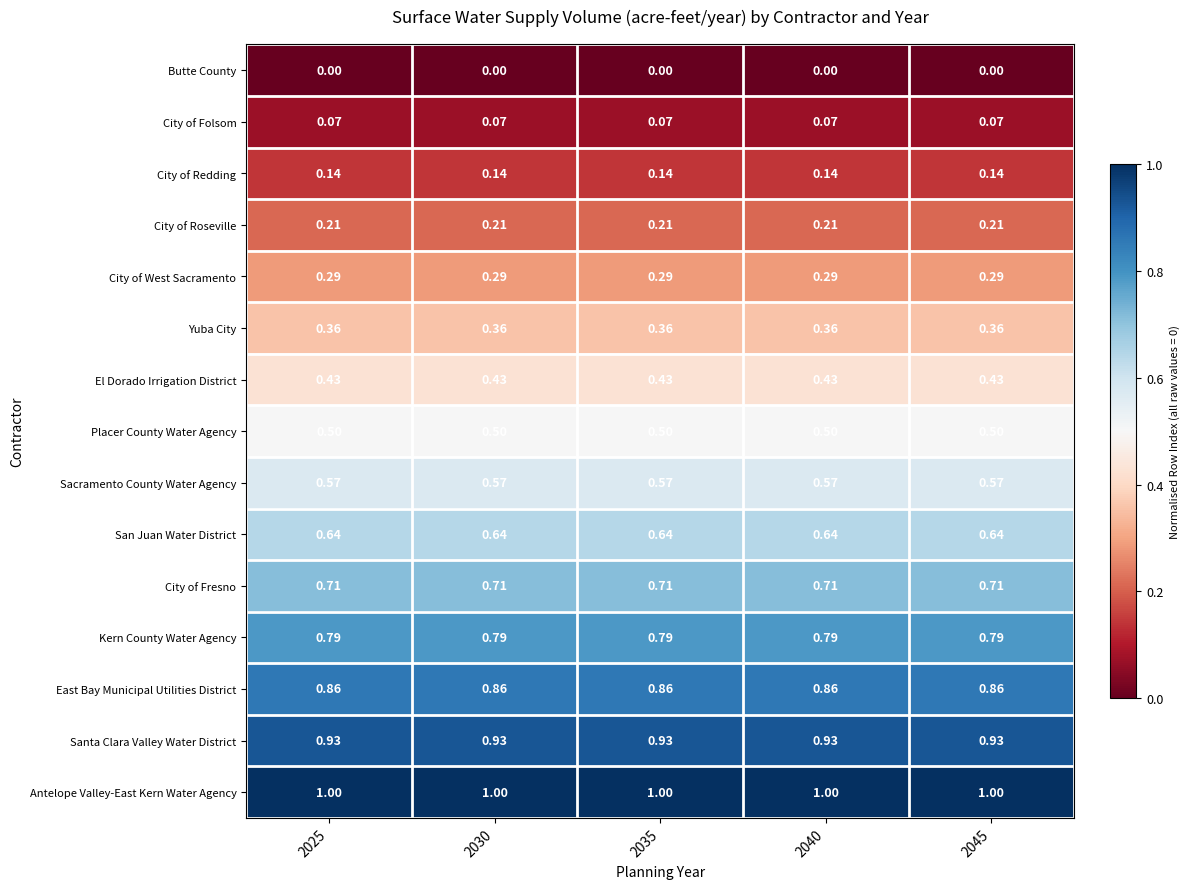

Is the value of Sacramento County Water Agency at 2025 greater than the value of City of Folsom at 2030?

Yes